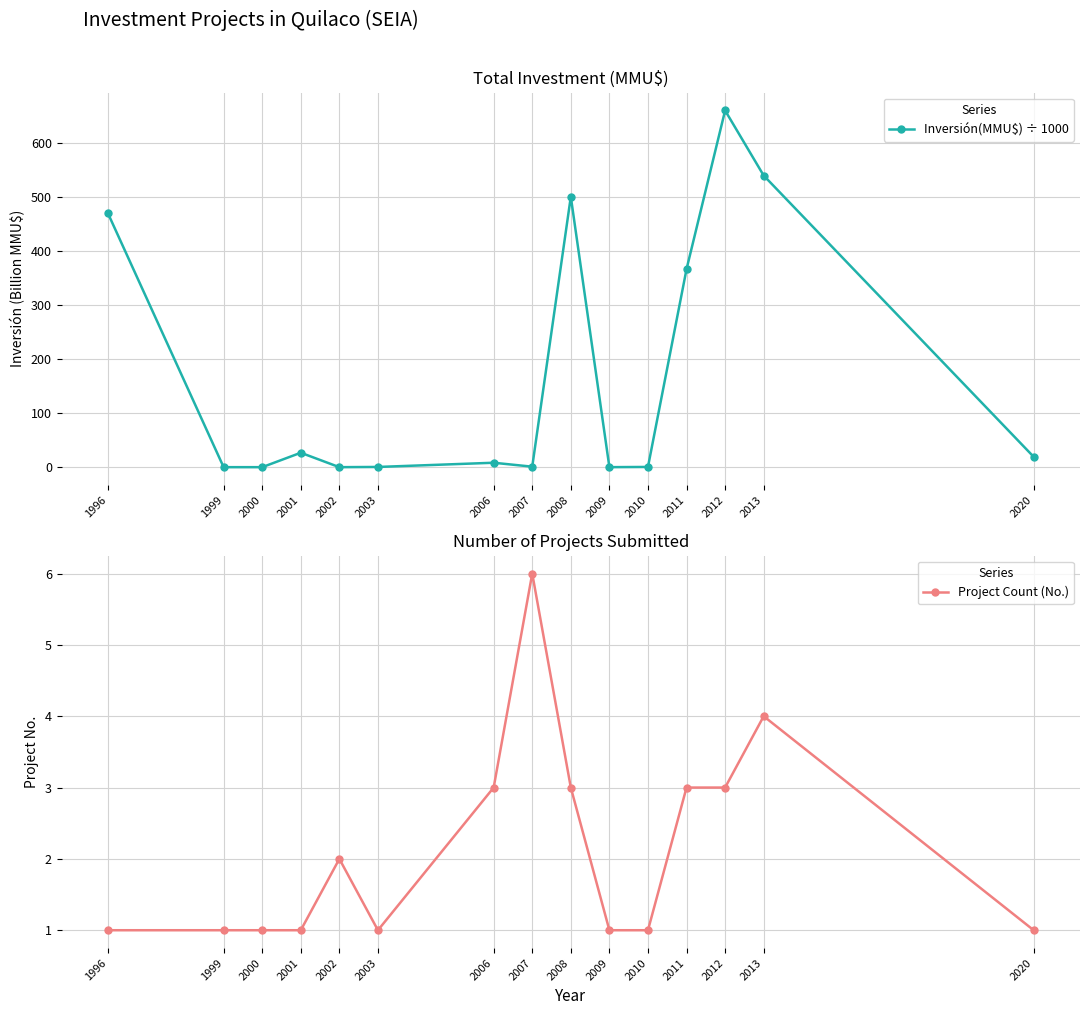

Which series changed the most between 2009 and 2012?

Inversión(MMU$) ÷ 1000